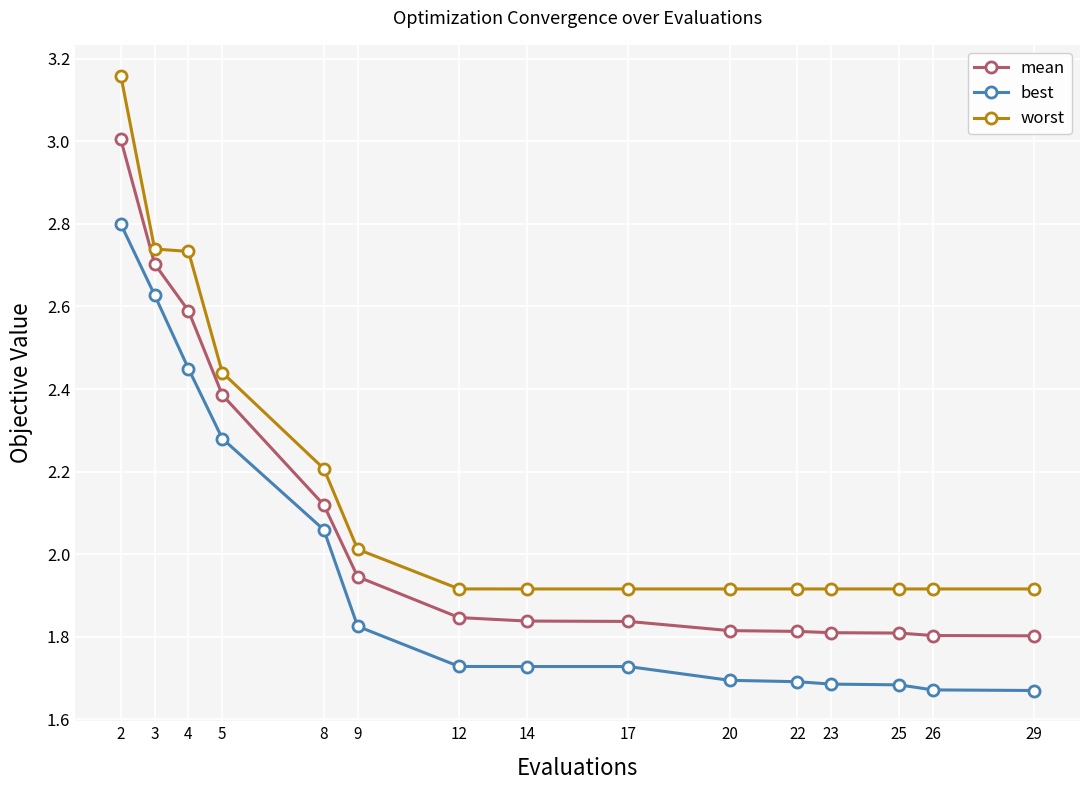

What is the value of the worst point at the 5th from the left?

2.2